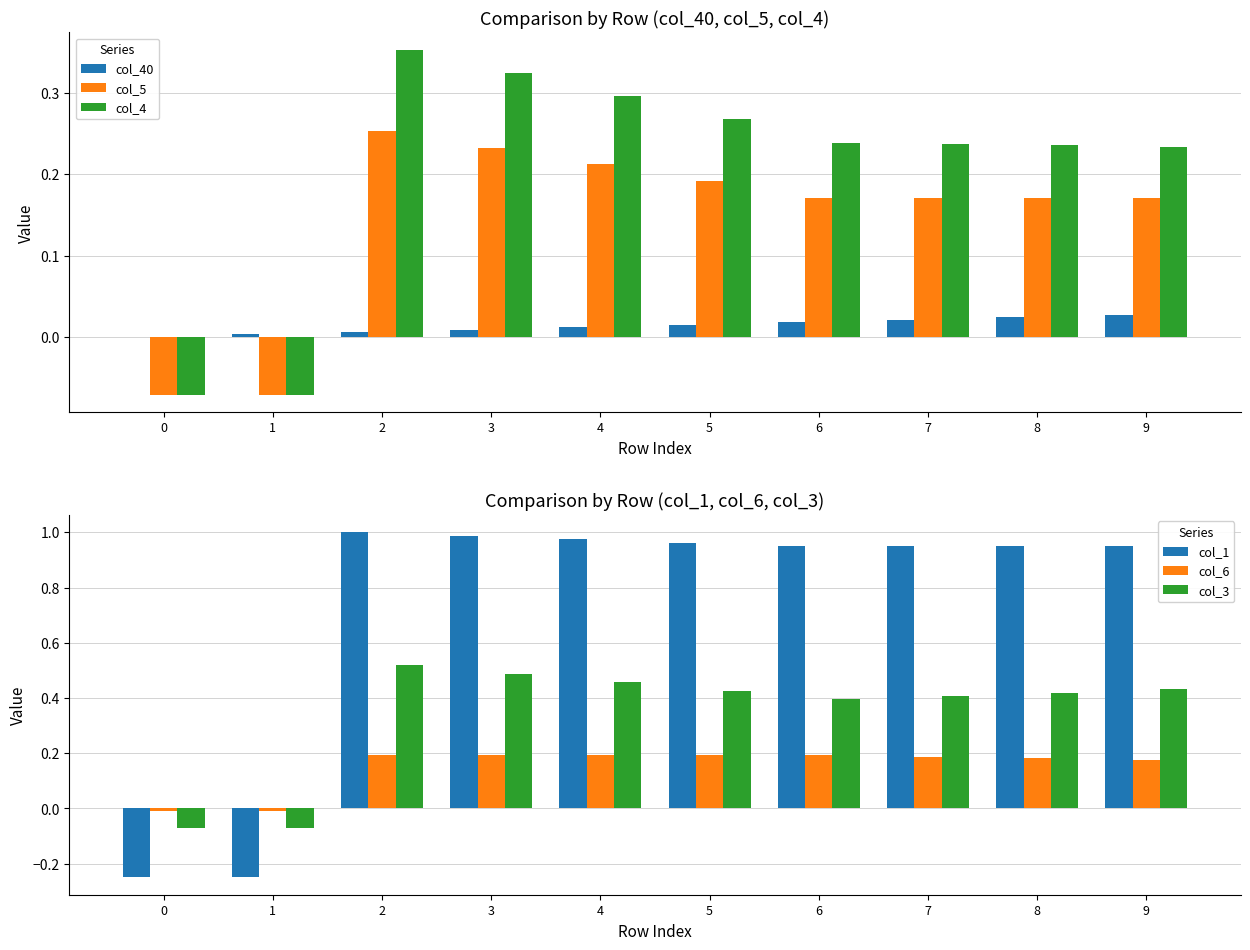

What is the value of the col_4 bar at the 4th from the left?

0.3